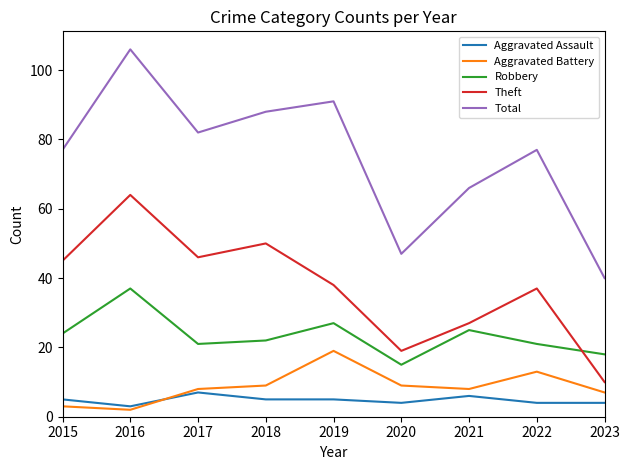

At 2022, list the series in order from smallest to largest.

Aggravated Assault, Aggravated Battery, Robbery, Theft, Total